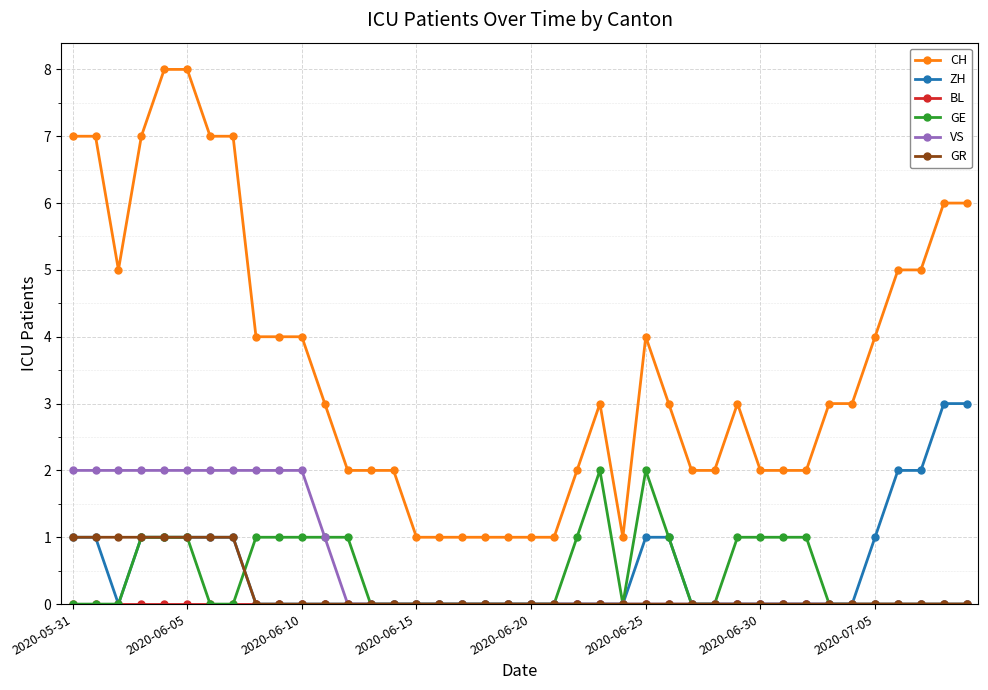

True or false: GE and CH cross at least once.

False